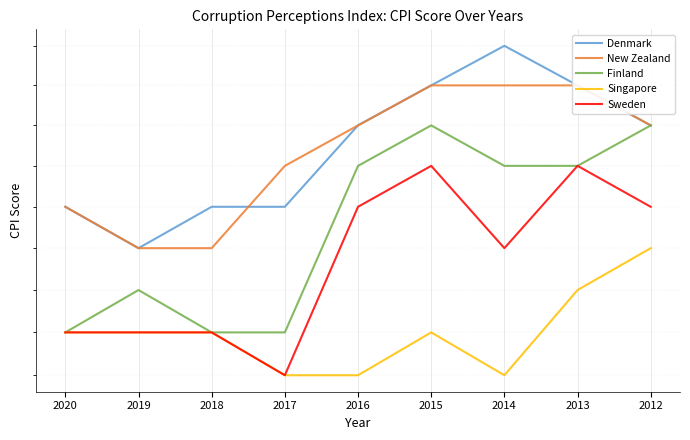

The Sweden series shows 137 at 2014. True or false?

False